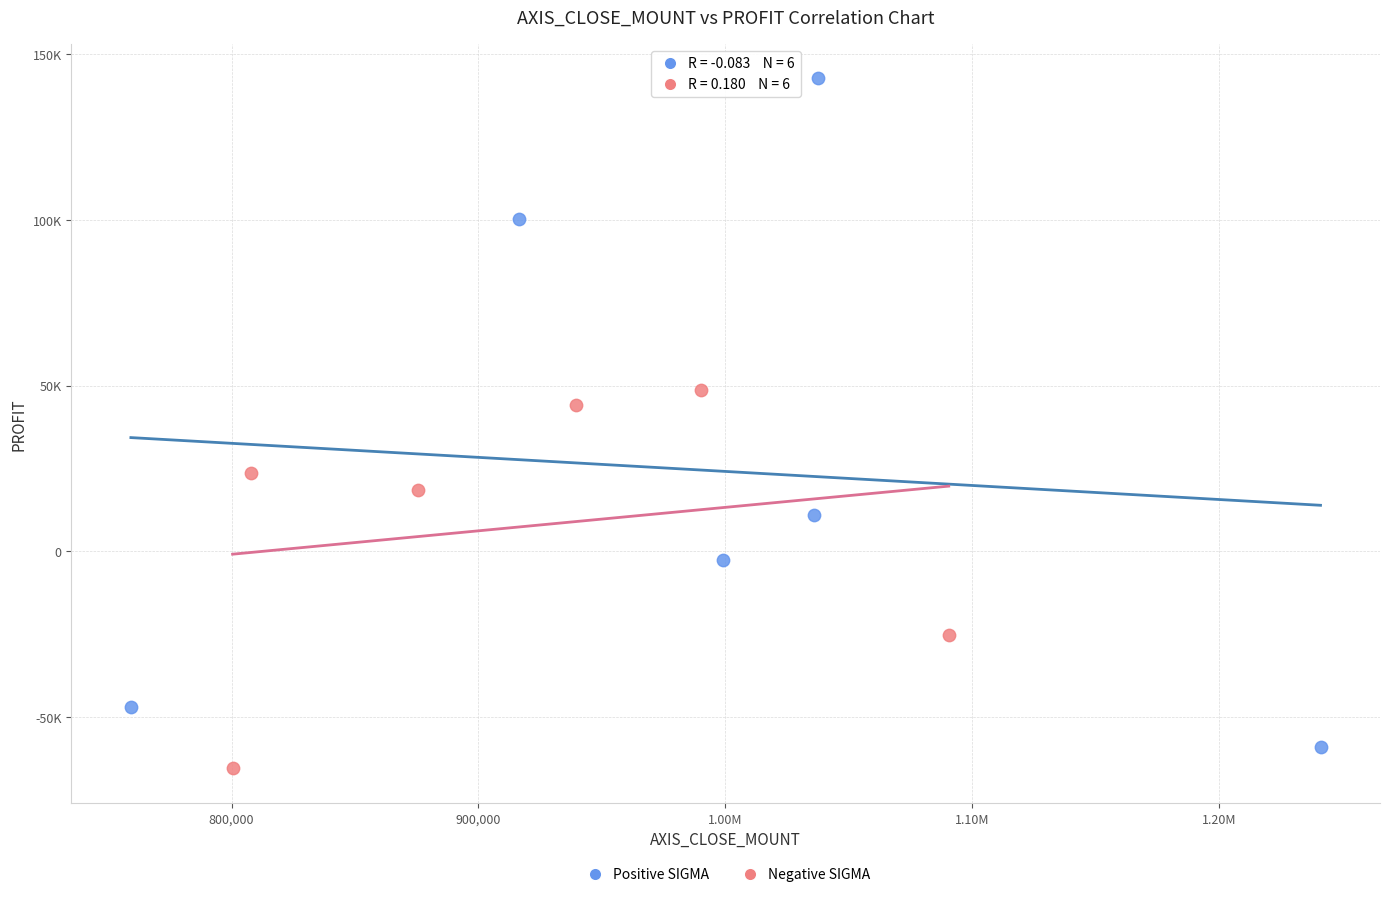

Which series contains the highest Y value?

Positive SIGMA